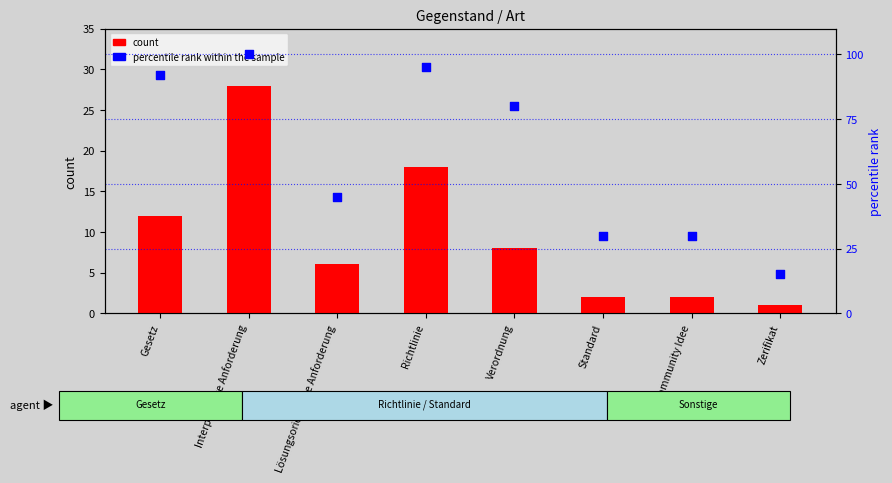

Which series contains the highest Y value?

percentile rank within the sample